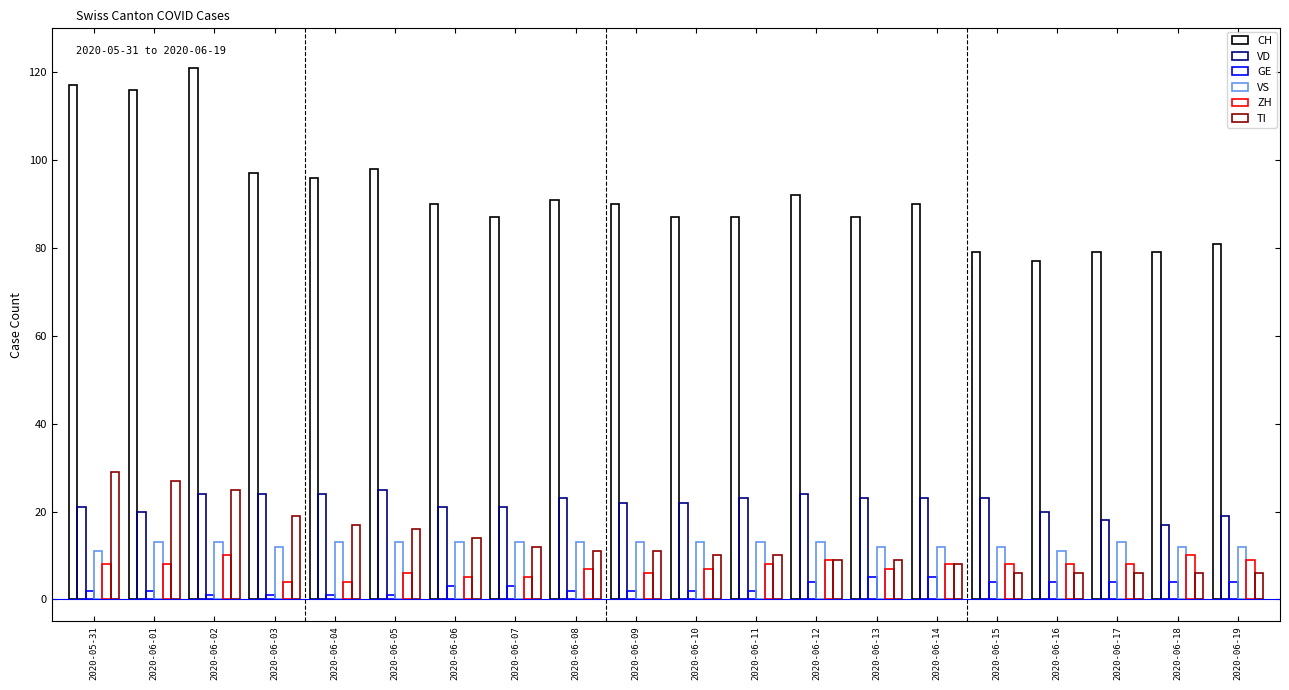

List the labels in order of GE value, smallest first.

2020-06-02, 2020-06-03, 2020-06-04, 2020-06-05, 2020-05-31, 2020-06-01, 2020-06-08, 2020-06-09, 2020-06-10, 2020-06-11, 2020-06-06, 2020-06-07, 2020-06-12, 2020-06-15, 2020-06-16, 2020-06-17, 2020-06-18, 2020-06-19, 2020-06-13, 2020-06-14